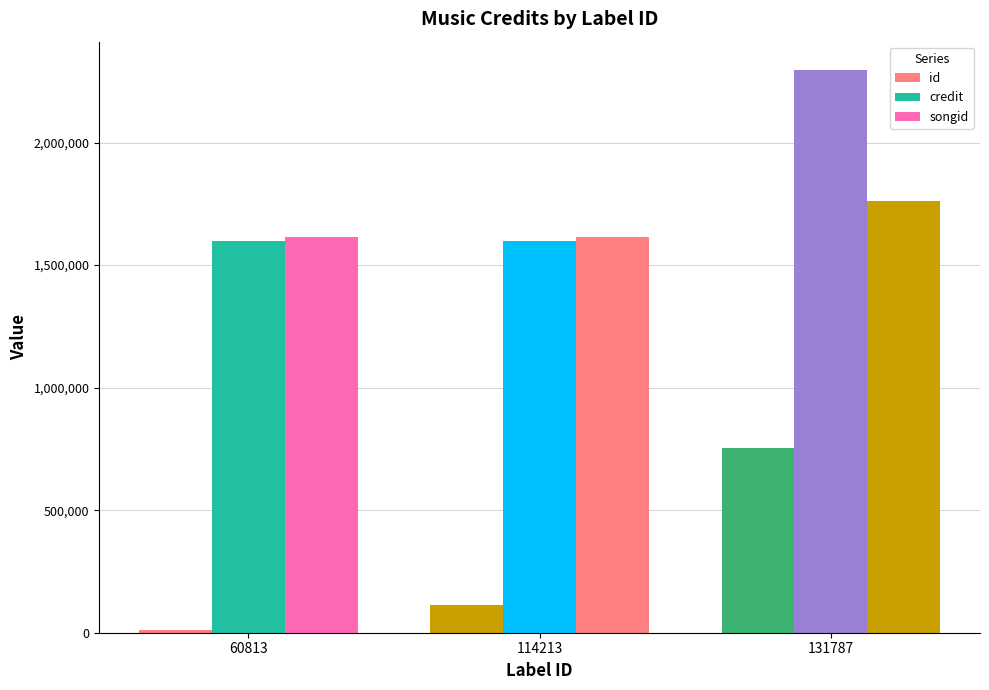

Which series changed the most between 114213 and 131787?

credit